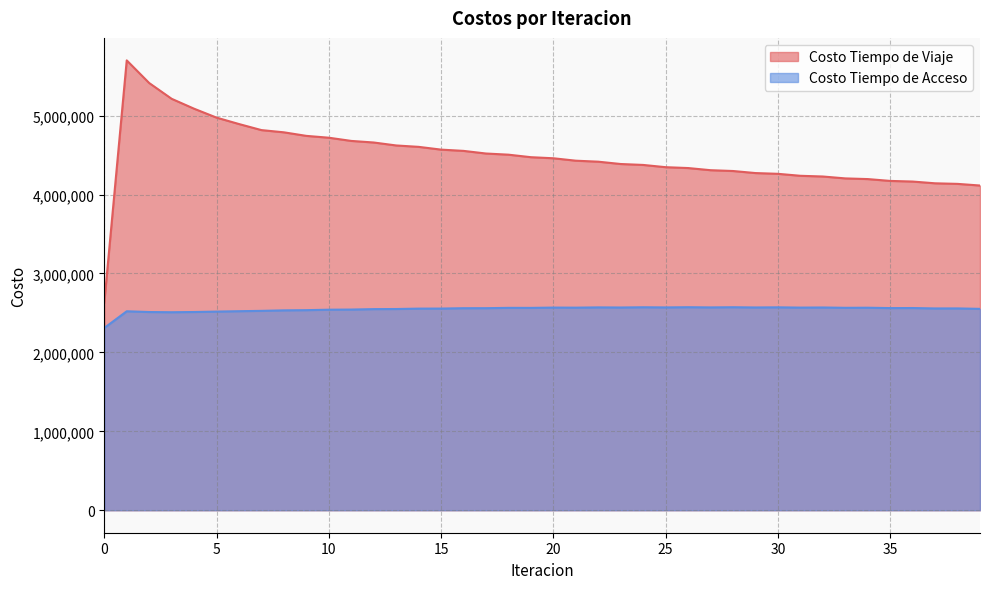

At how many categories does at least one series exceed 2824347?

39